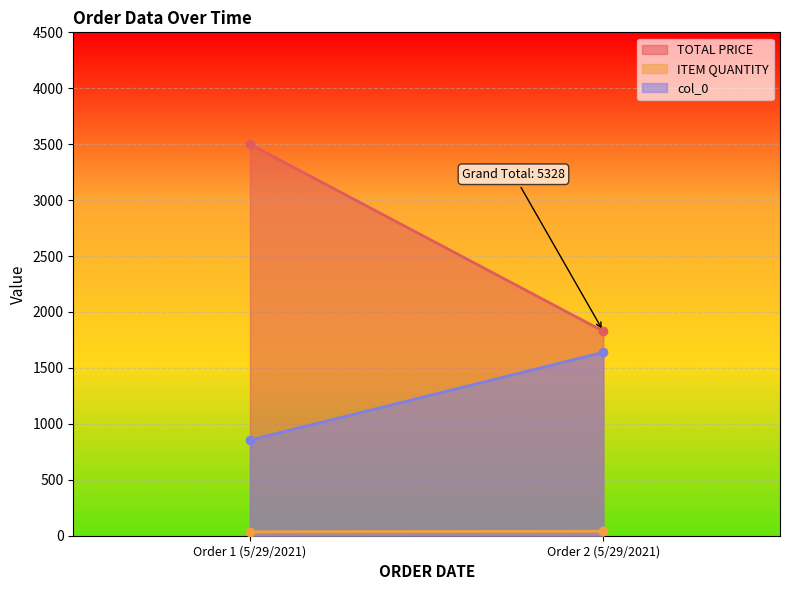

At which label does col_0 reach its peak?

Order 2 (5/29/2021)